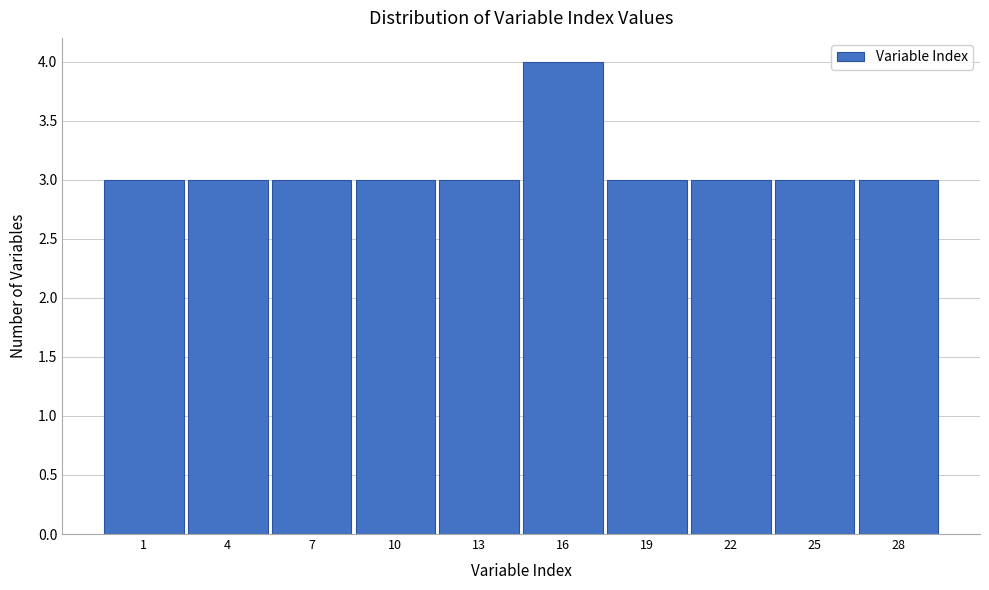

Reading right to left, list all the values displayed in this chart.

28=3	25=3	22=3	19=3	16=4	13=3	10=3	7=3	4=3	1=3